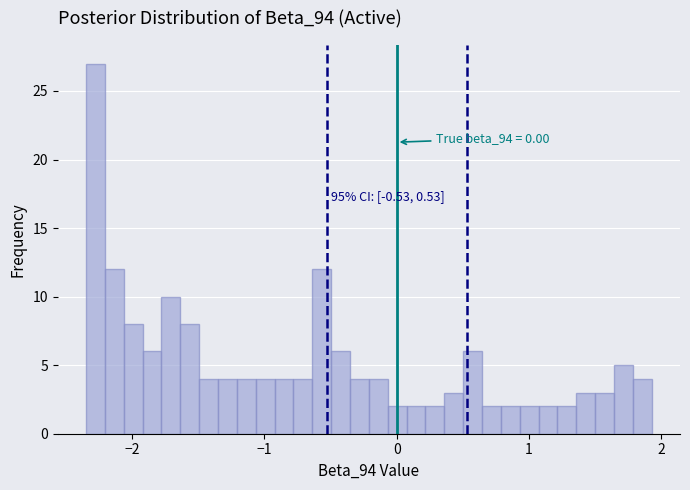

Read against the x-axis, roughly where is the centre of the tallest bar?

-2.3